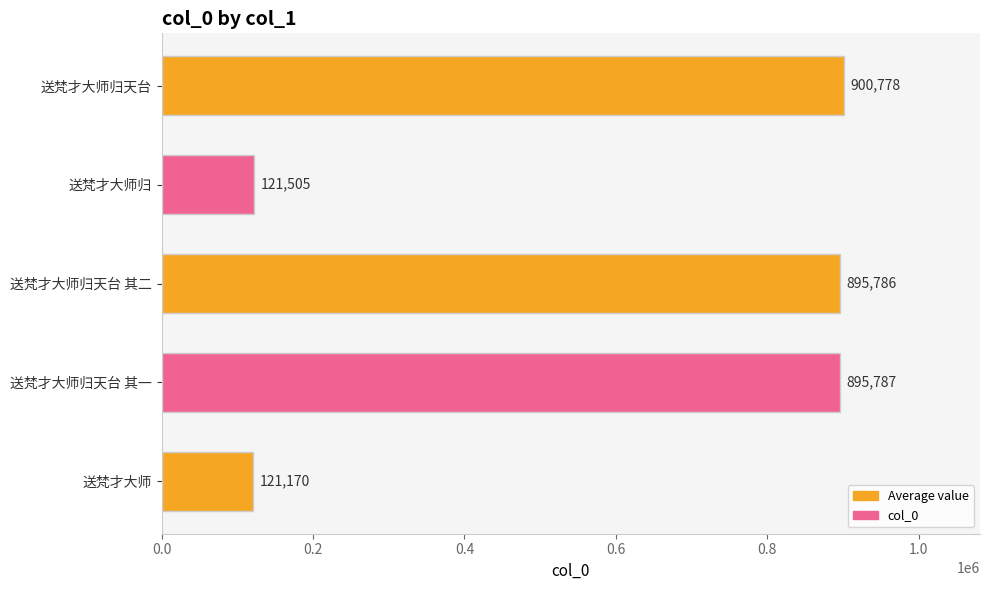

At which label is the value closest to 510974?

送梵才大师归天台 其二